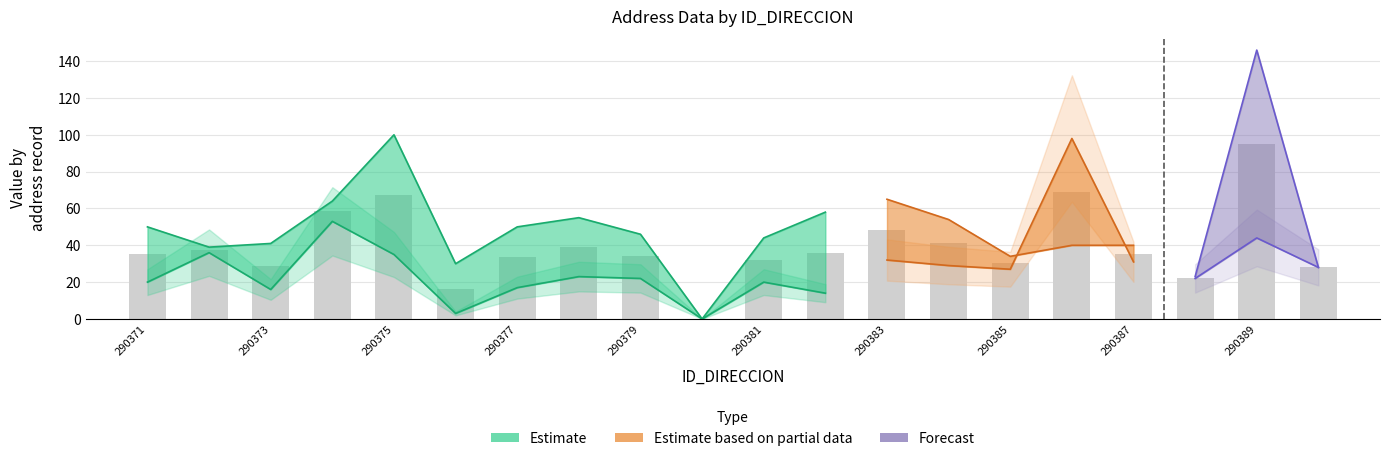

The value of NUMERO_PLACA_DIRECCION at 290378 is 55. True or false?

True